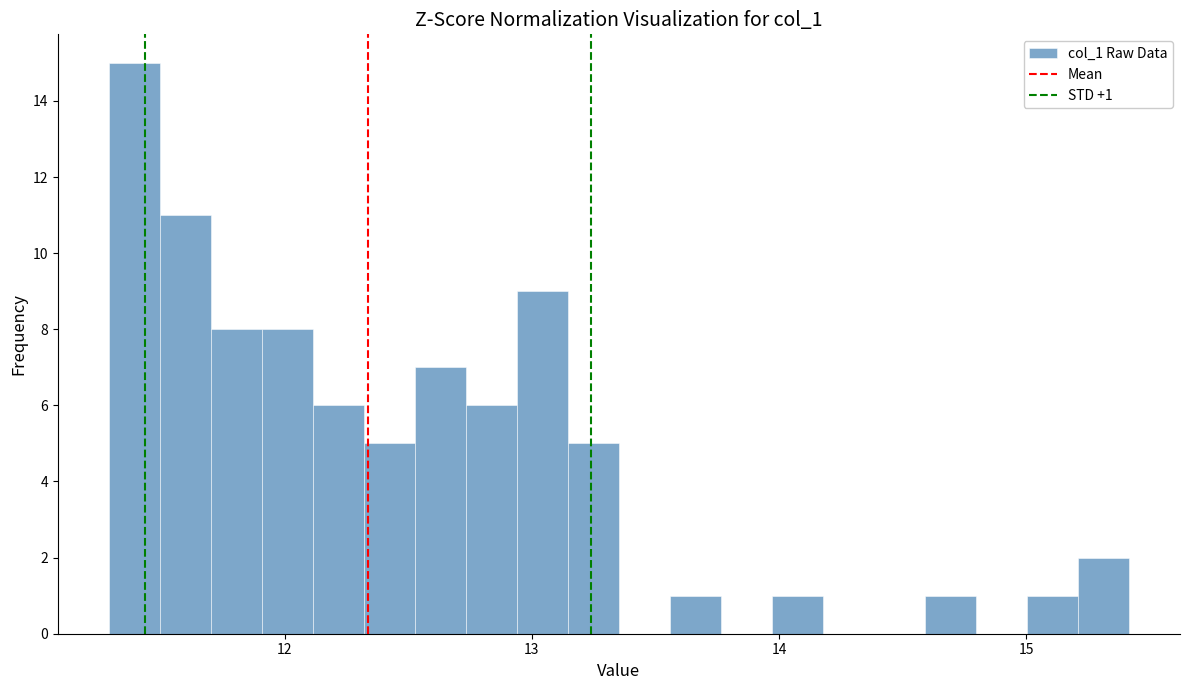

Around what value on the x-axis is the tallest bar? Give the approximate position of its centre, as read against the axis.

11.4